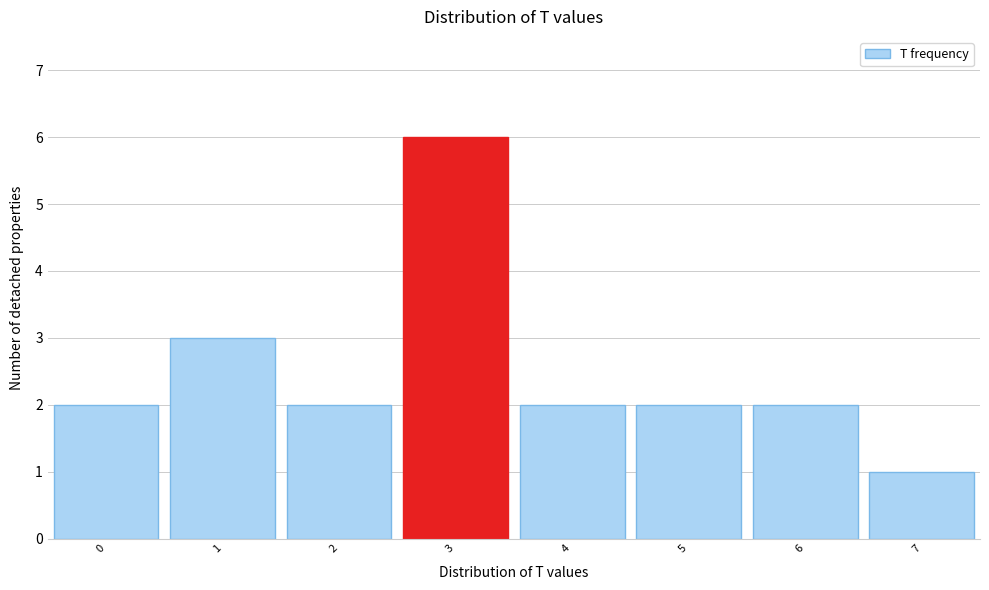

How tall is the bar that spans 5.5 to 6.5 on the x-axis? The values are not printed on the chart, so give them approximately, as read against the axis.

2